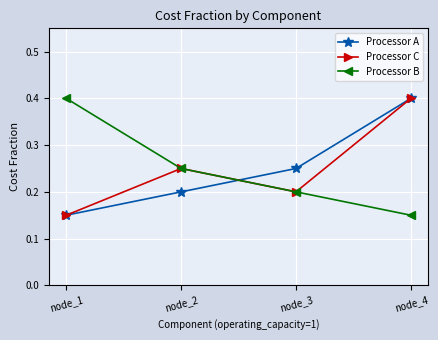

How many interior local valleys does the Processor C series have?

1